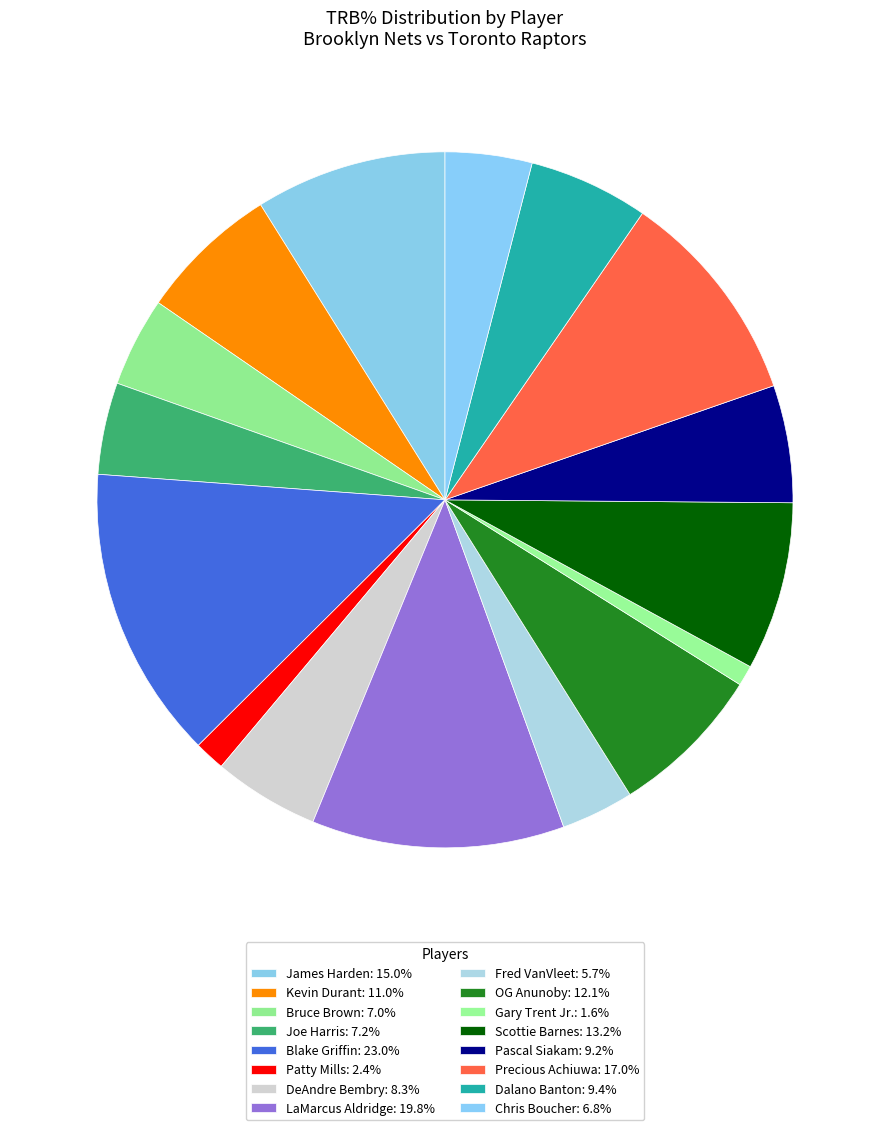

How many segments does this pie chart have?

16